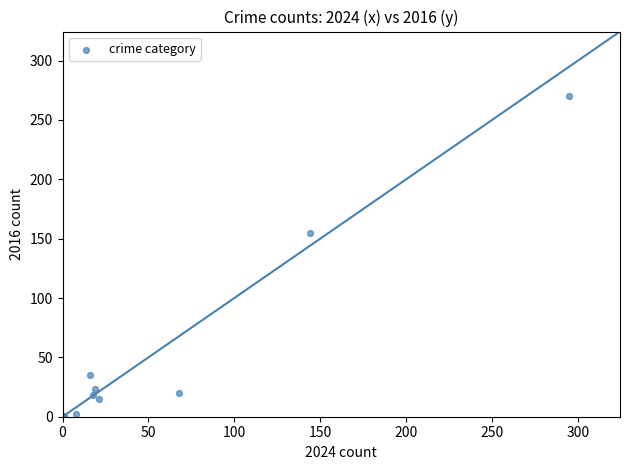

What Y value in the scatter plot is closest to 135?

155